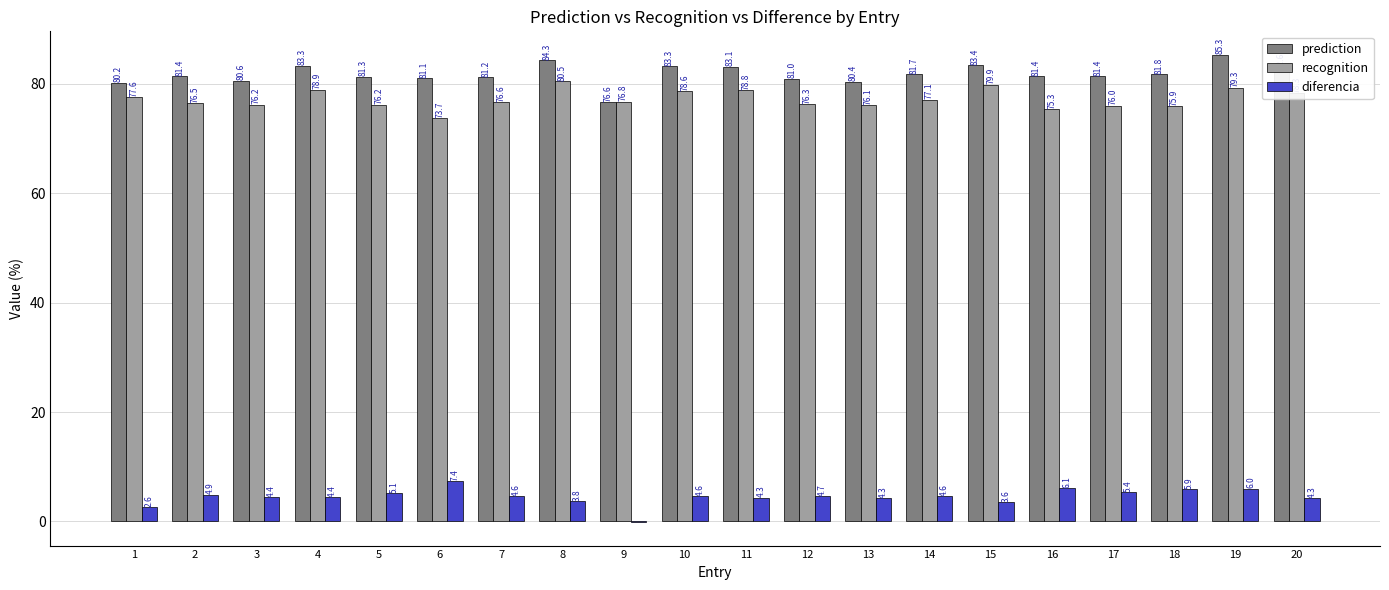

What is the sum of all prediction values?

1635.4